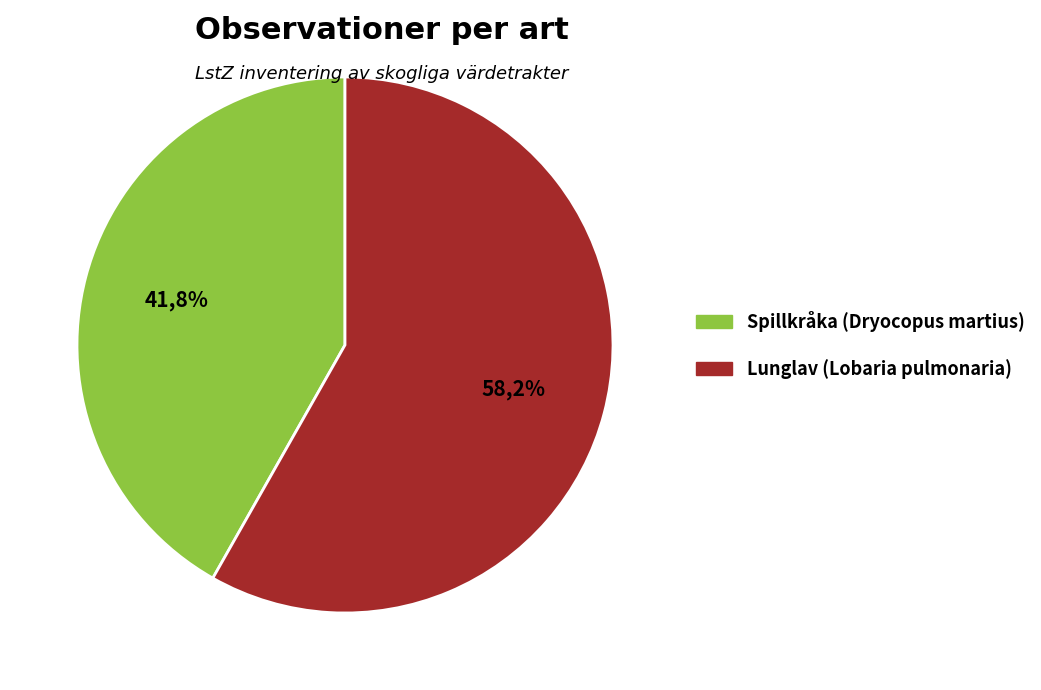

What is the change in value from Spillkråka (Dryocopus martius) to Lunglav (Lobaria pulmonaria)?

+22158